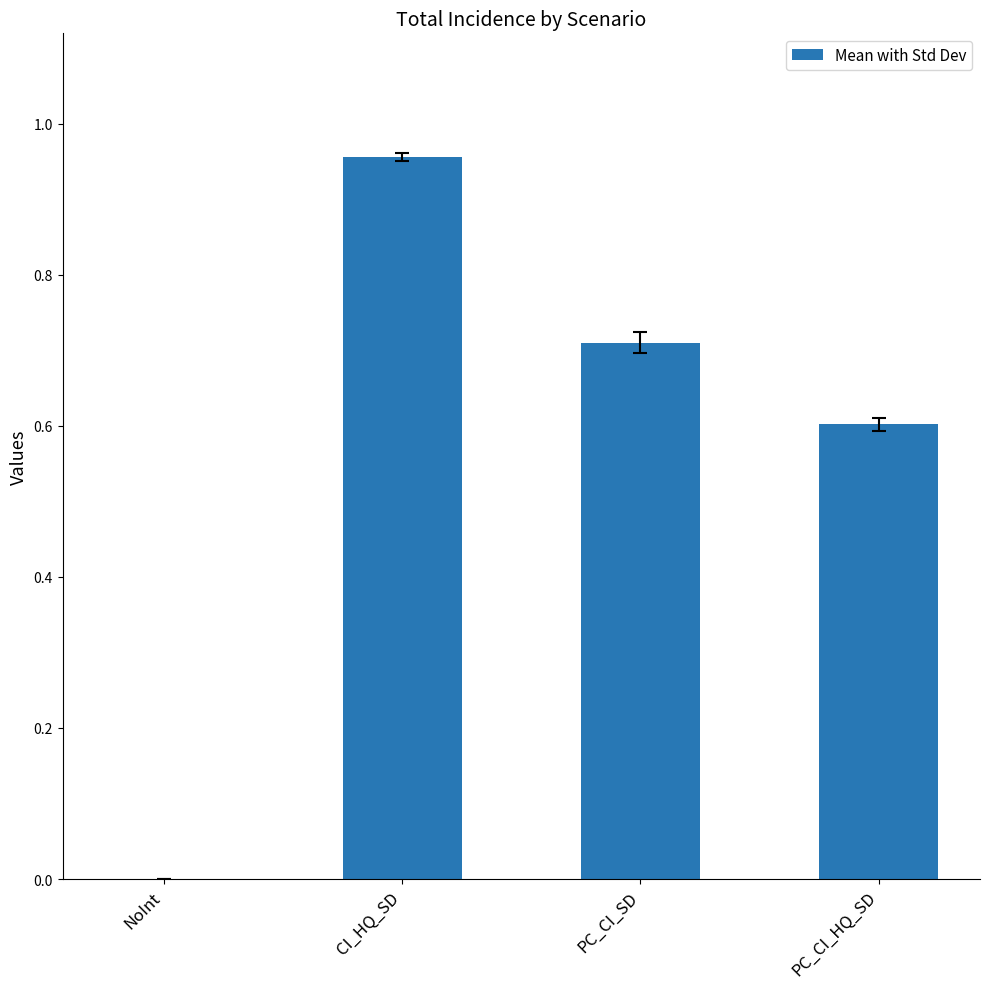

What is the sum of all values?

2.3